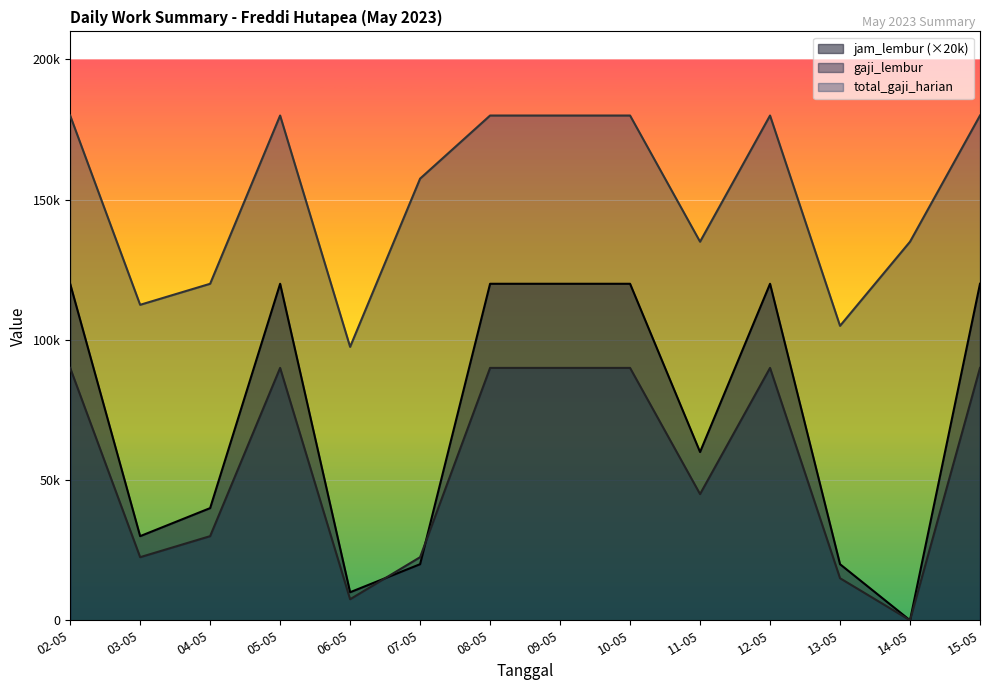

How many lines are shown in the chart?

3